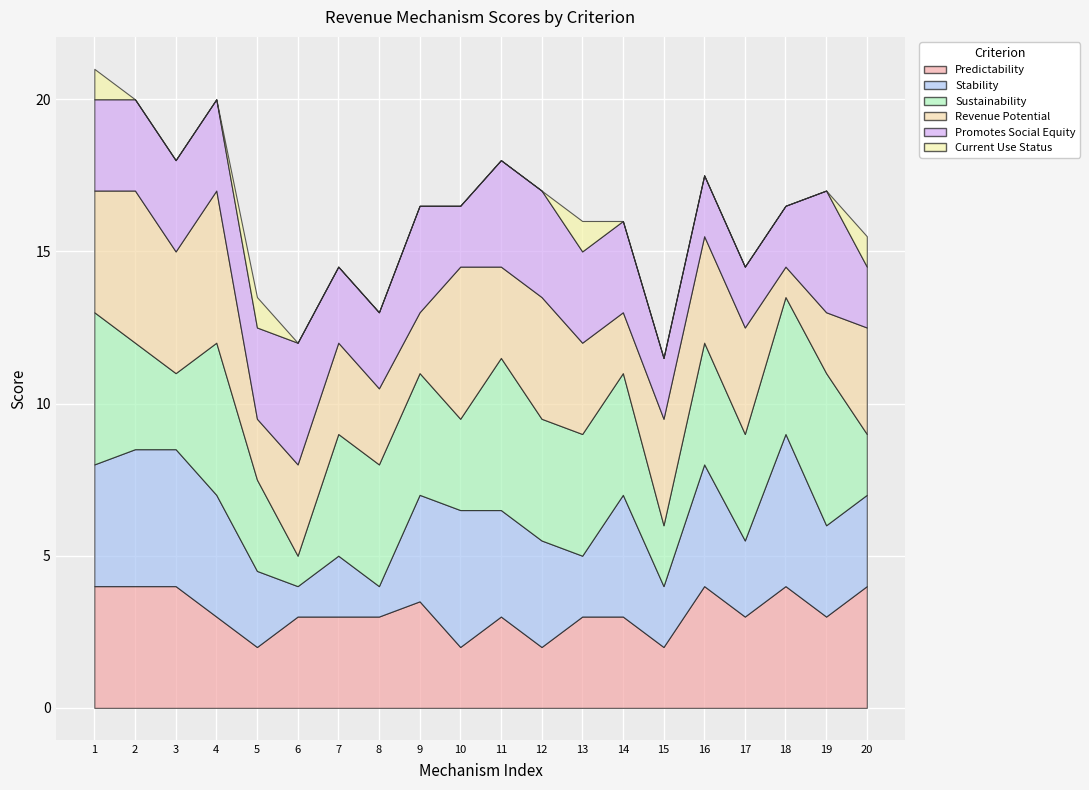

What is the sum of all Predictability values?

62.5